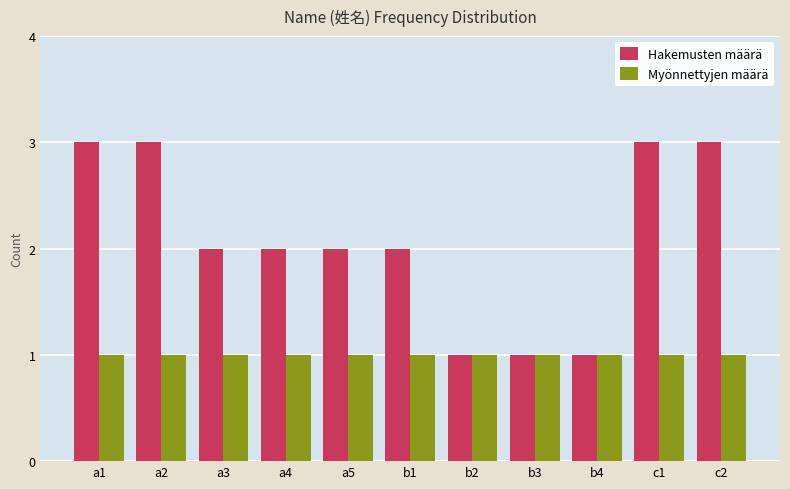

What is the label of the 8th bar from the left?

b3